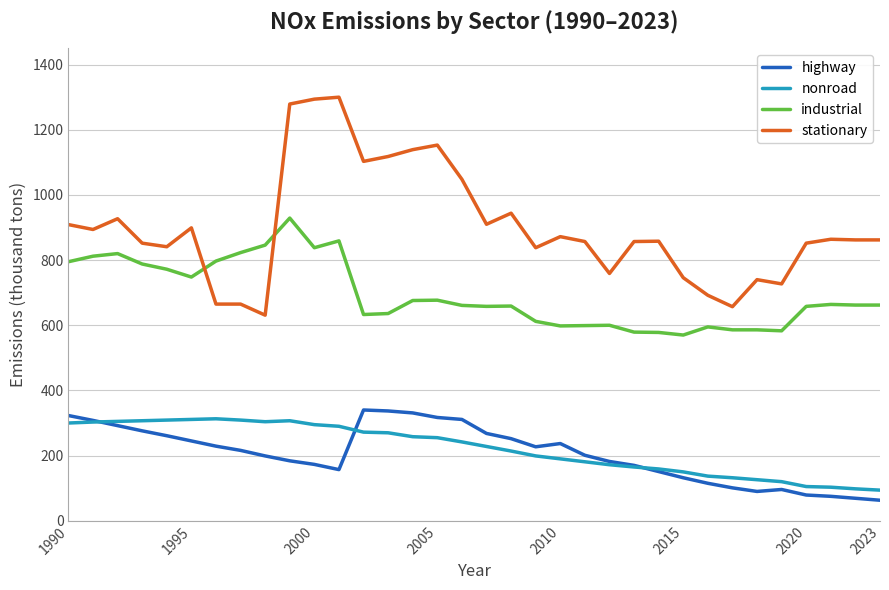

What is the minimum value for highway?

63